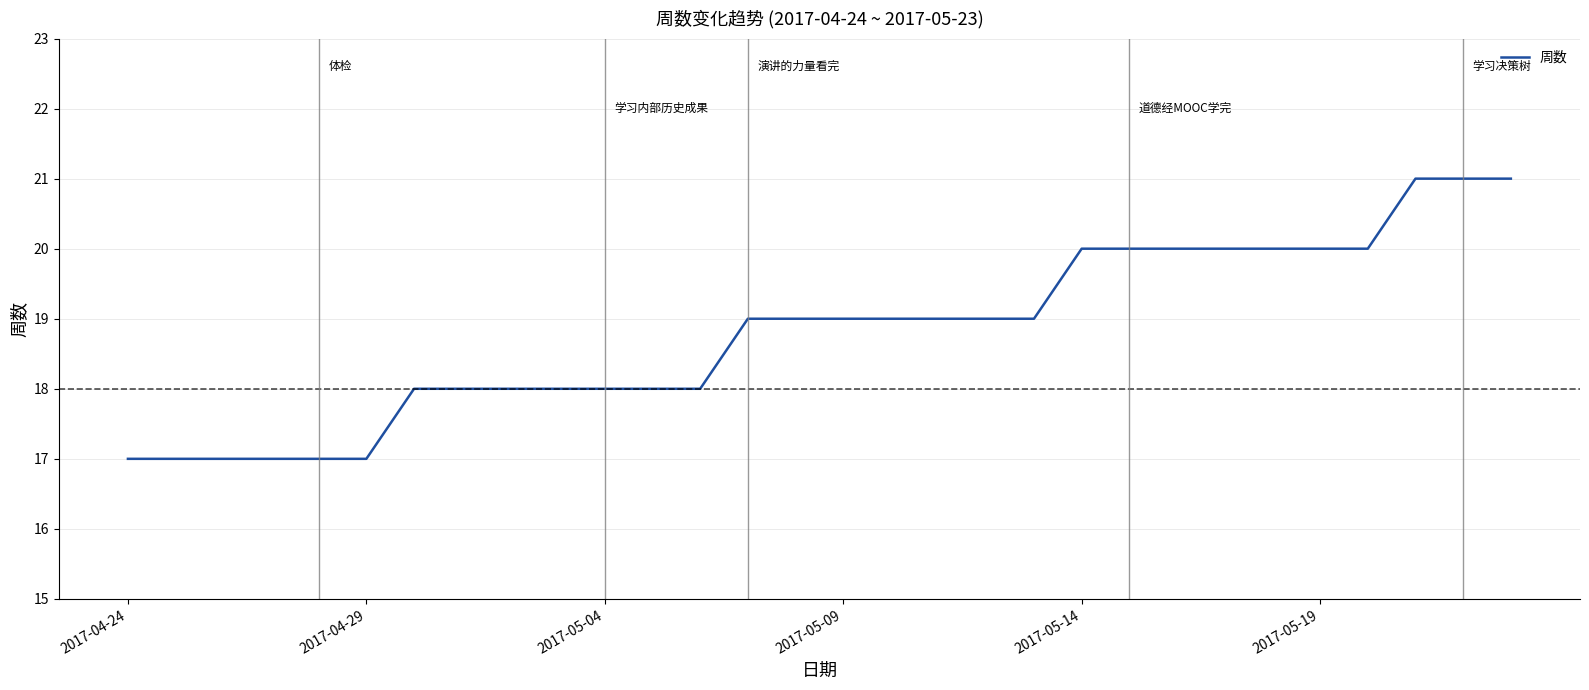

Reading left to right, extract all data points from this chart.

17	17	17	17	17	17	18	18	18	18	18	18	18	19	19	19	19	19	19	19	20	20	20	20	20	20	20	21	21	21